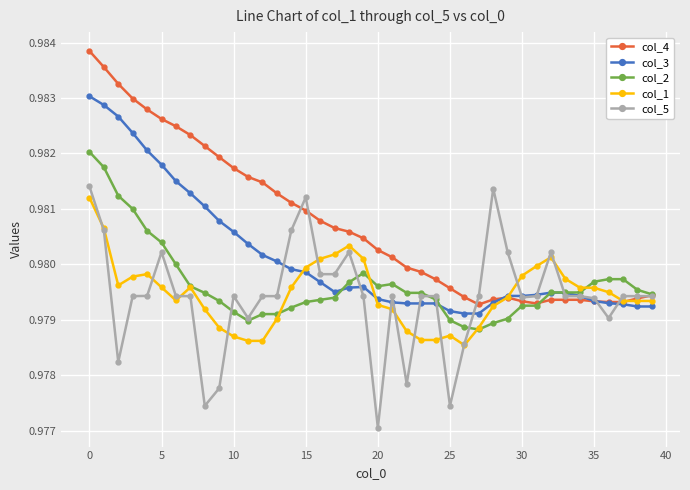

Which series has the largest total across all categories?

col_4